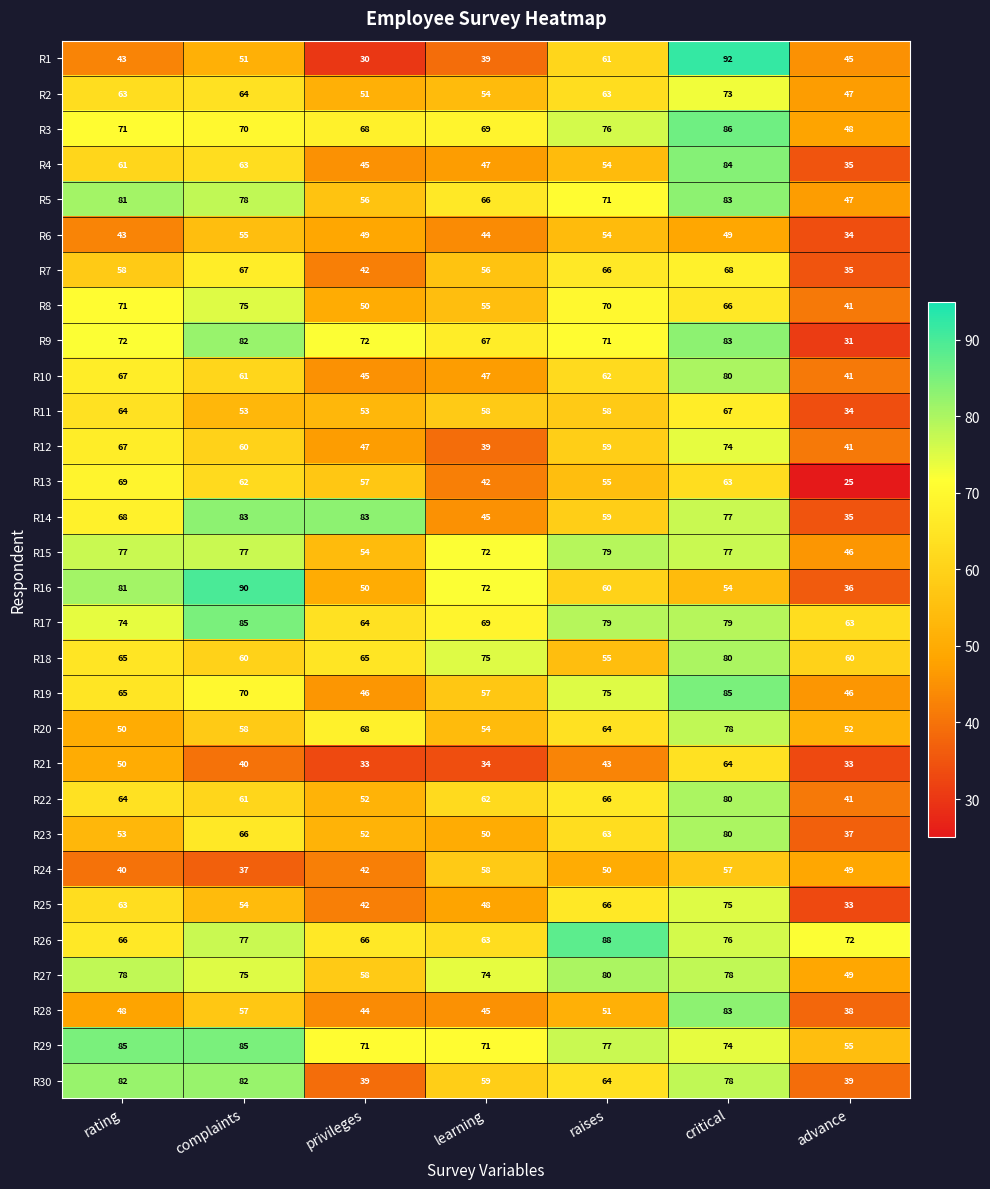

Is it true that R5 equals 22 at critical?

False